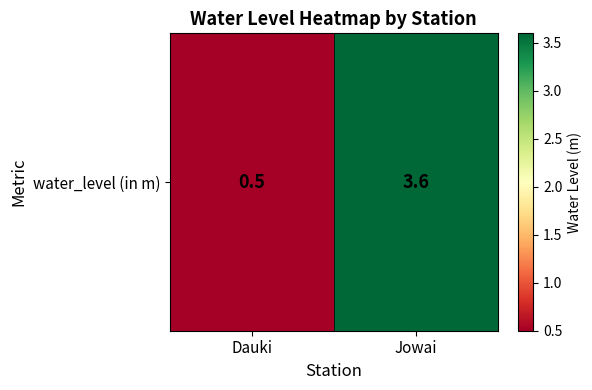

What is the change in value from Dauki to Jowai?

+3.1